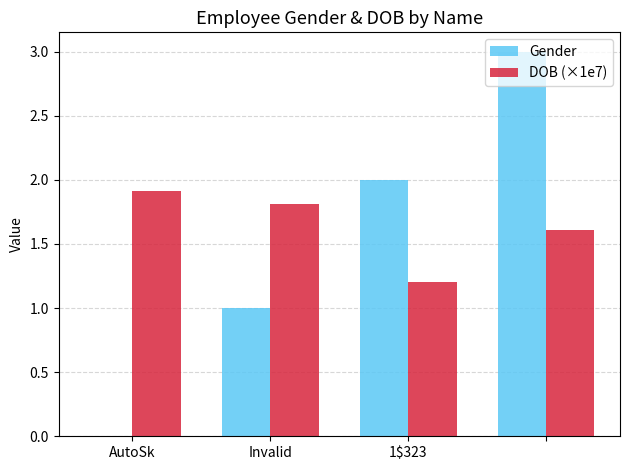

What are all the series names shown in the legend?

Gender, DOB (×1e7)